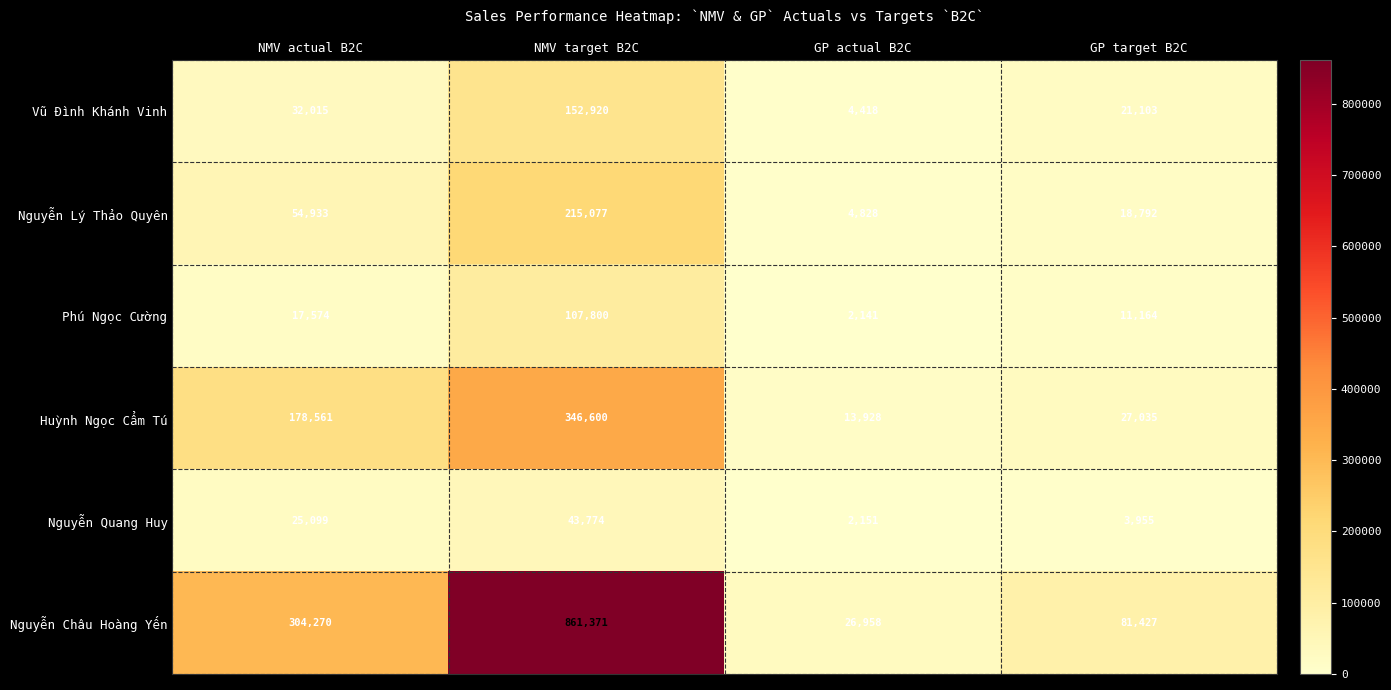

What is the lowest value of the Phú Ngọc Cường series?

2141